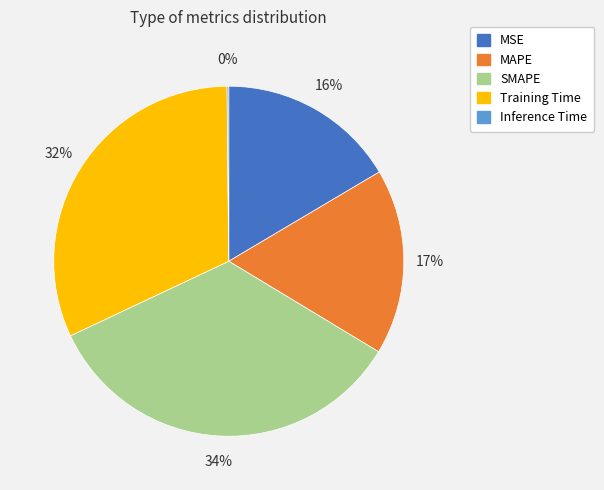

True or false: MAPE accounts for 17% of the total.

True